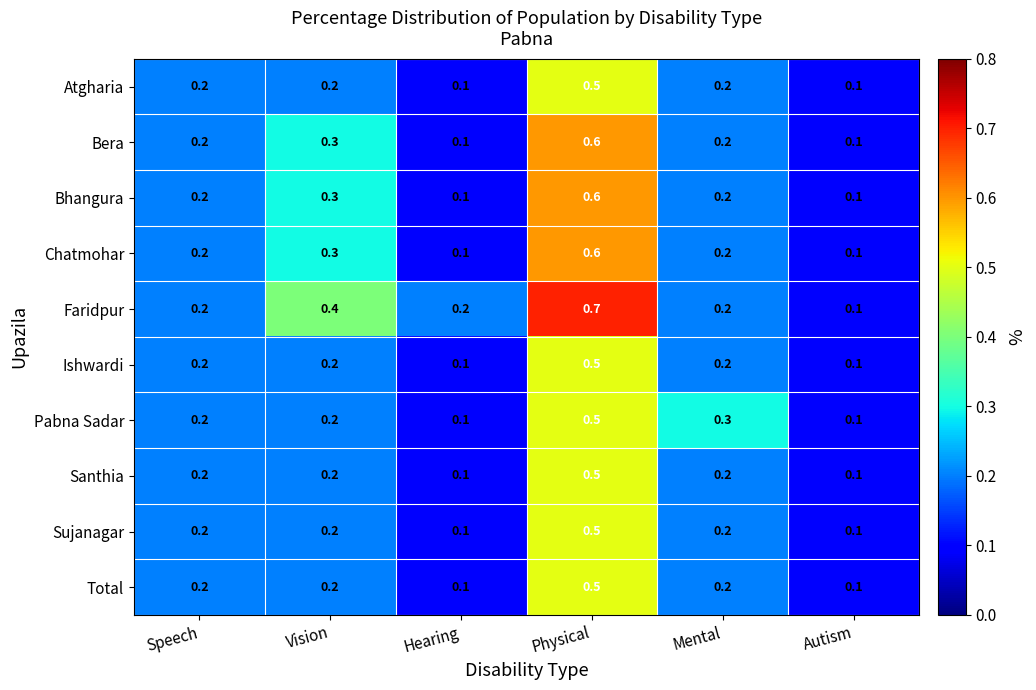

Which category has the highest value across all series?

Physical